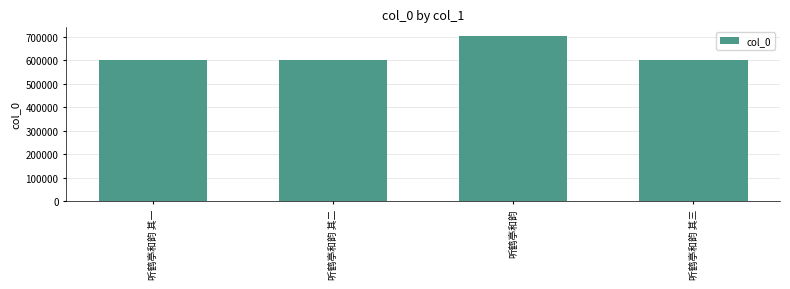

Which has a higher value, 听鹤亭和韵 or 听鹤亭和韵 其二?

听鹤亭和韵